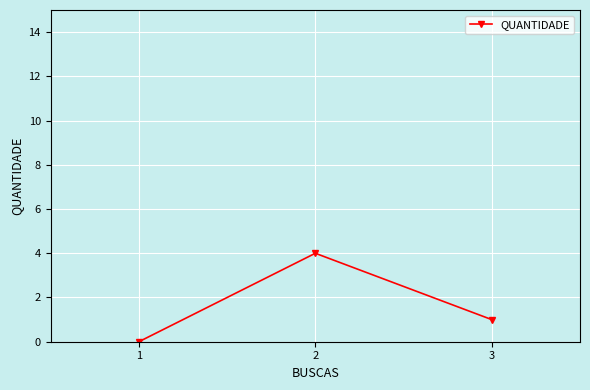

List the labels in order of value, largest first.

2, 3, 1